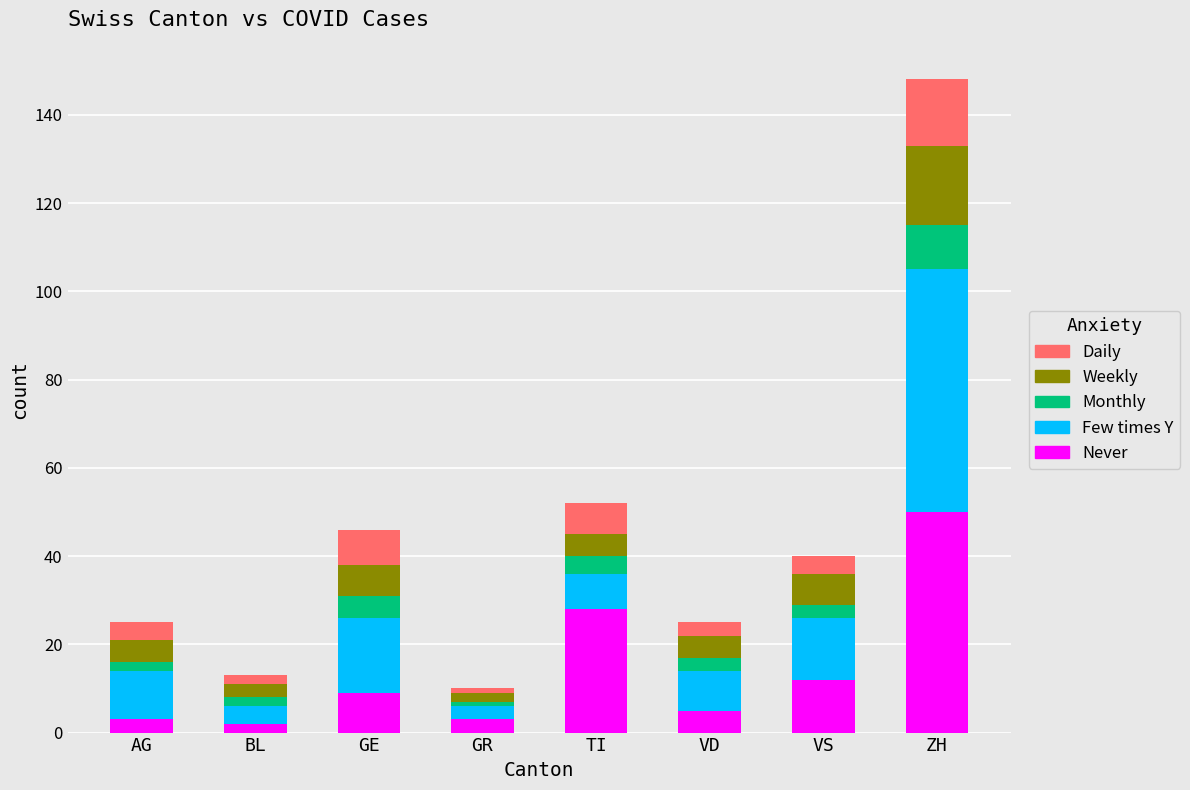

Are the bars horizontal?

No